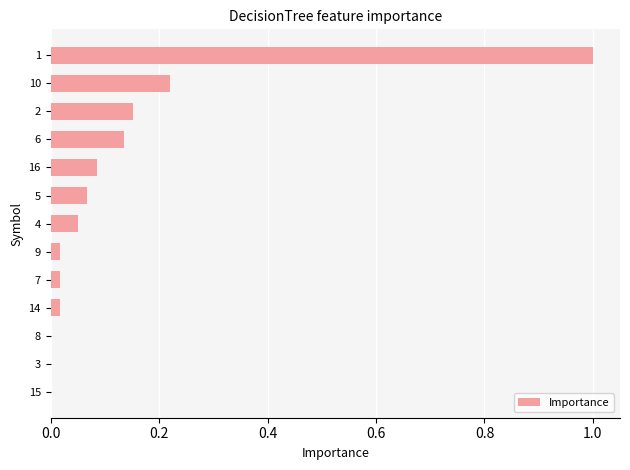

What is the greatest value displayed?

1.0